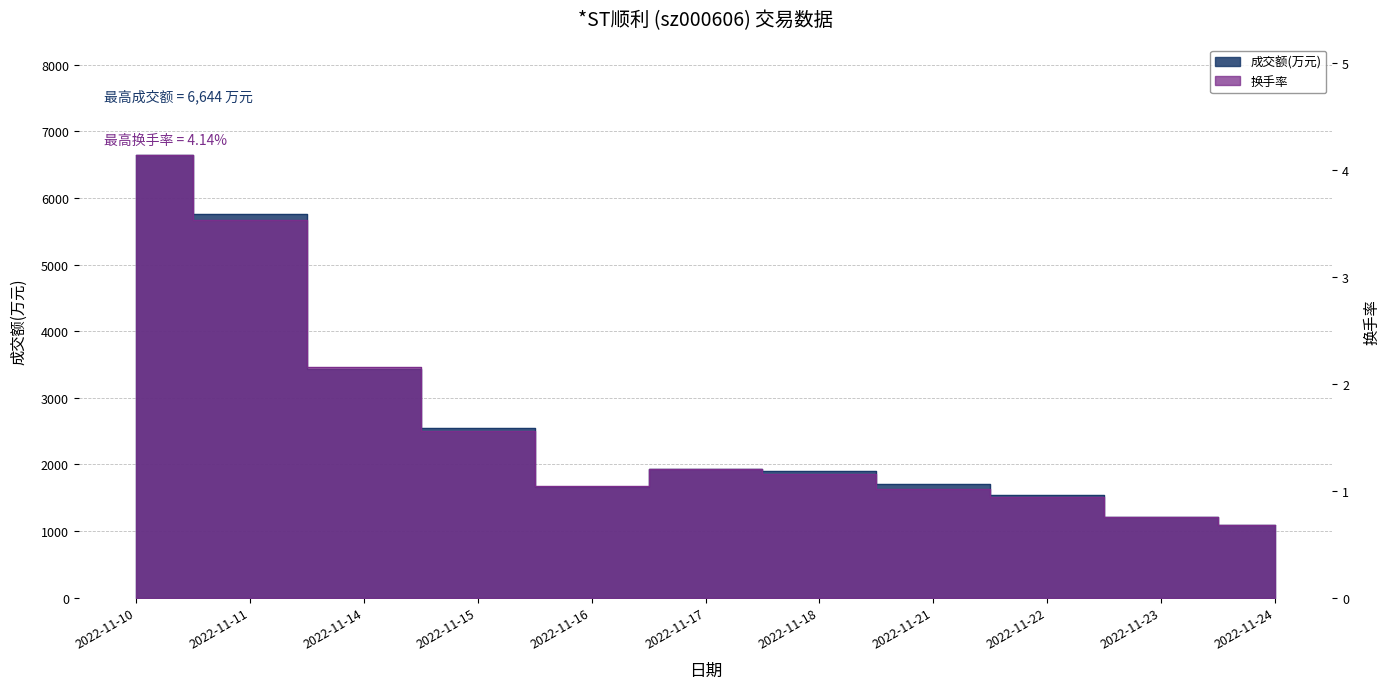

Where is the first local minimum for 换手率?

2022-11-16